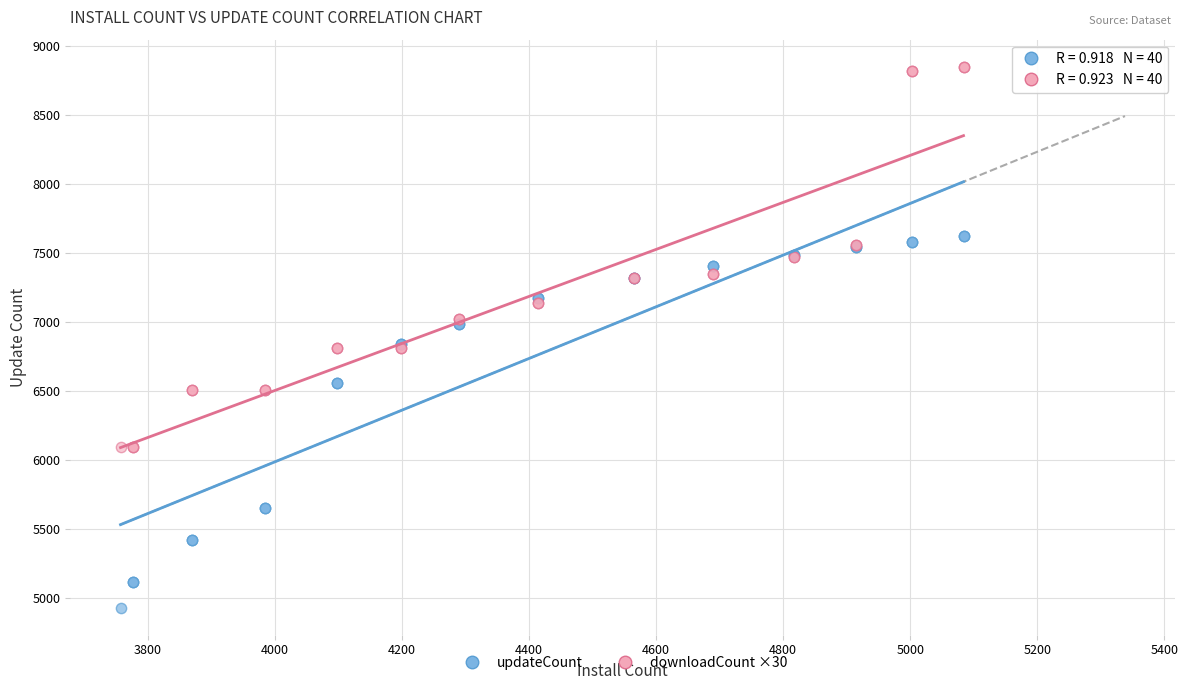

Which series reaches the minimum Y coordinate?

updateCount